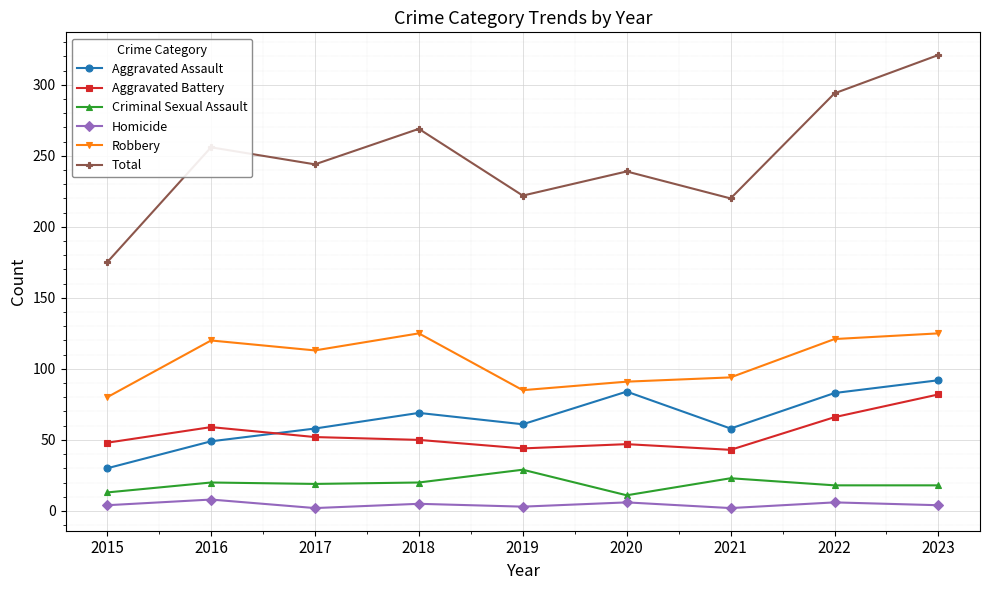

In Total, how many points are higher than both neighbors (excluding endpoints)?

3